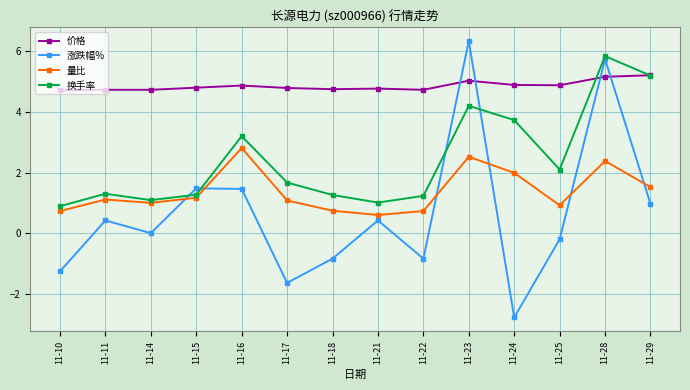

Does the chart display data point markers on the line(s)?

Yes